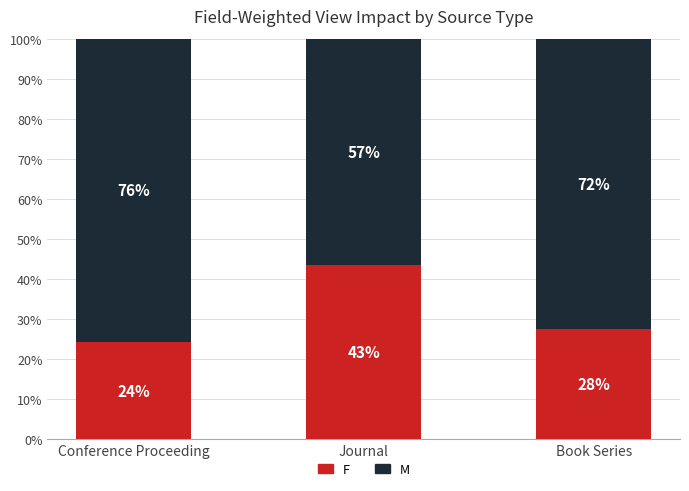

What are all the series names shown in the legend?

F, M